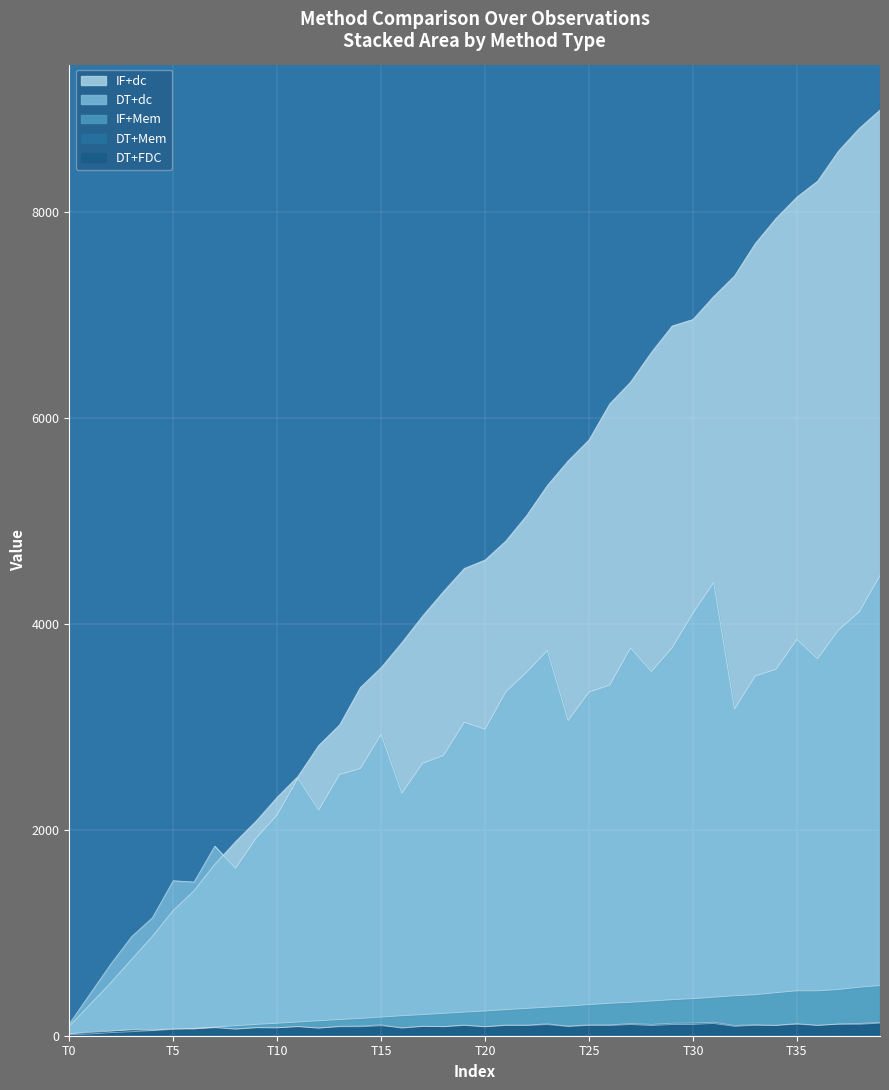

At 28, list the series in order from largest to smallest.

DT+dc, IF+dc, DT+FDC, DT+Mem, IF+Mem